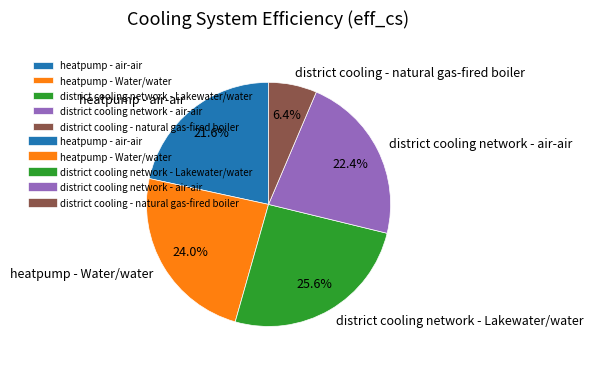

To the nearest percent, what percentage of the pie is heatpump - Water/water?

24%